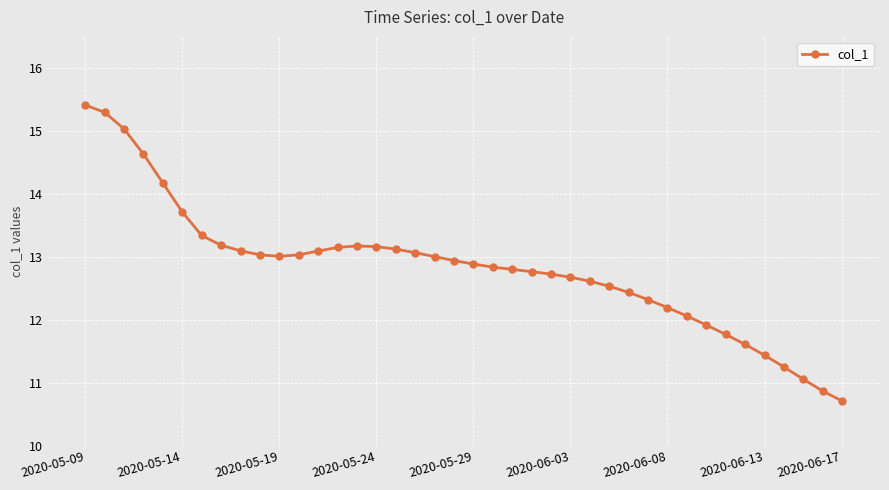

What is the sum of all values?

513.3